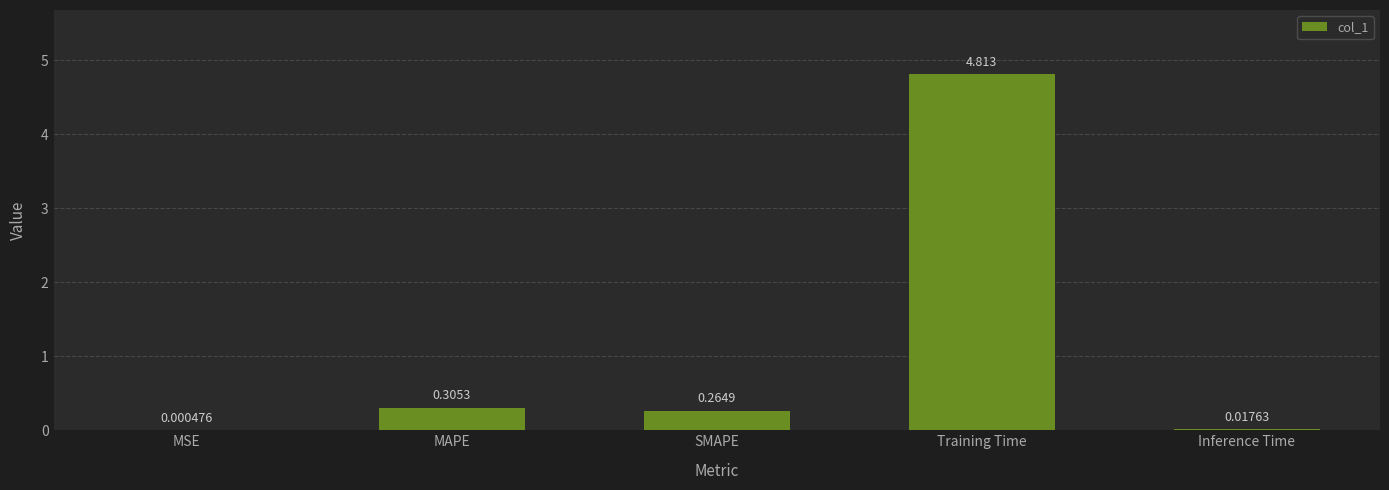

Between Training Time and Inference Time, which is larger?

Training Time